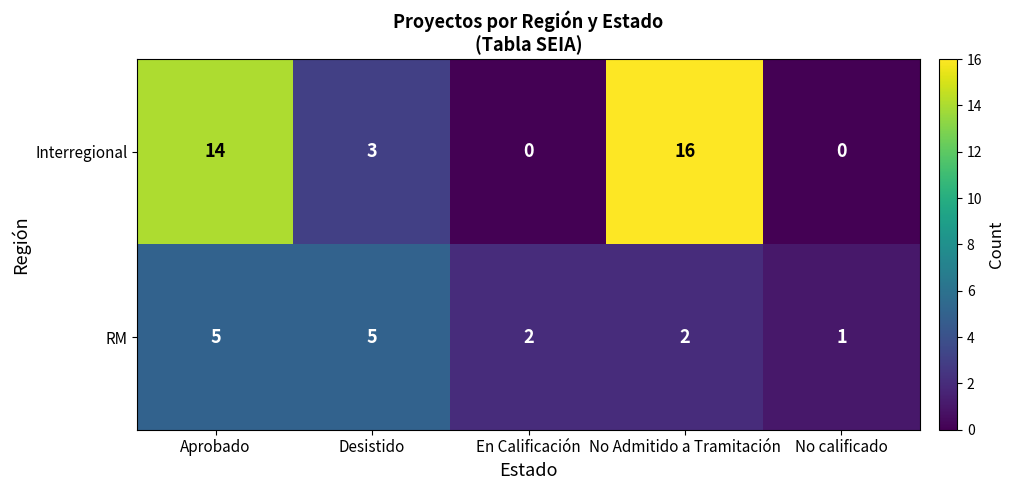

How many RM values are between 2 and 5?

4